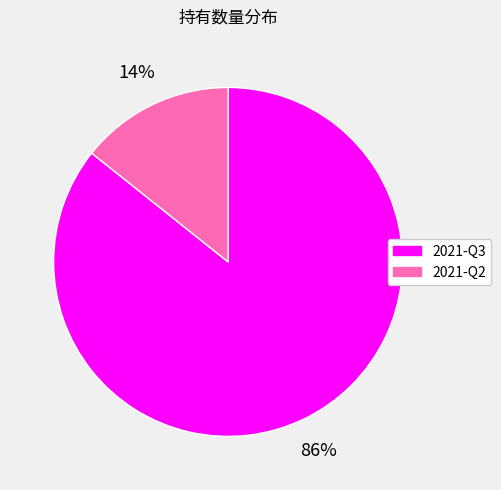

Which category accounts for the majority?

2021-Q3